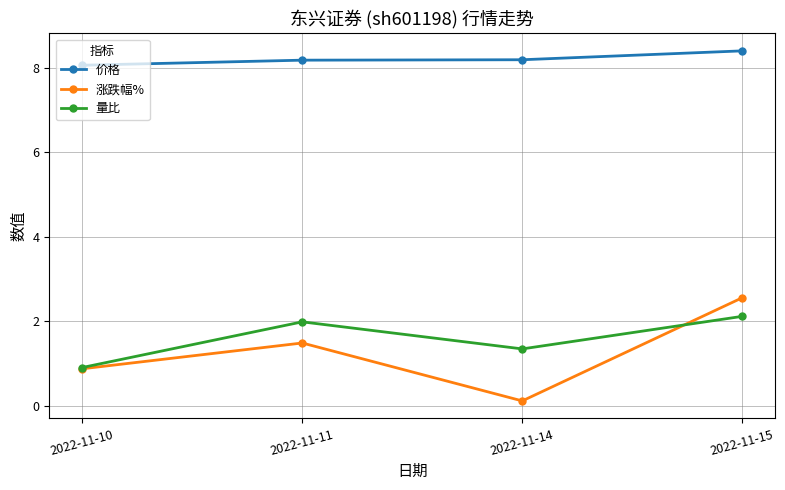

At which label is 量比 closest to 1?

2022-11-10